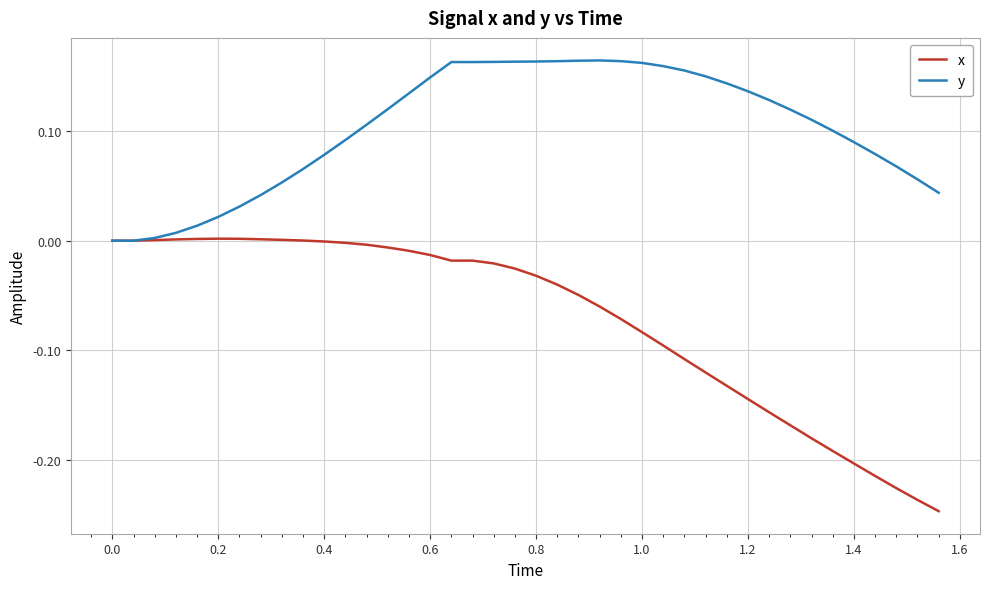

List the series in order of their peak value, lowest first.

x, y